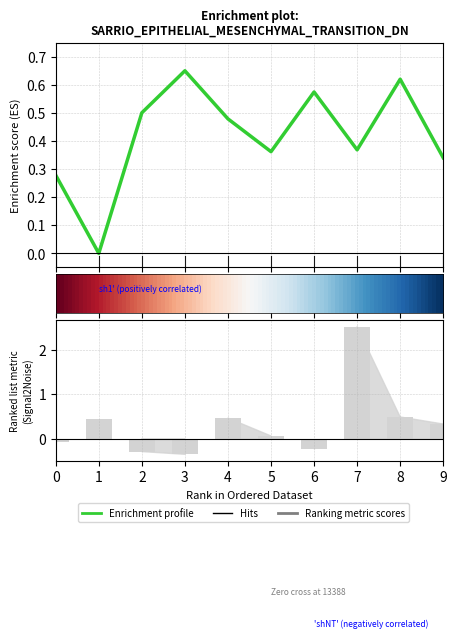

Is the value of 3 at 1 greater than the value of 4 at 8?

Yes